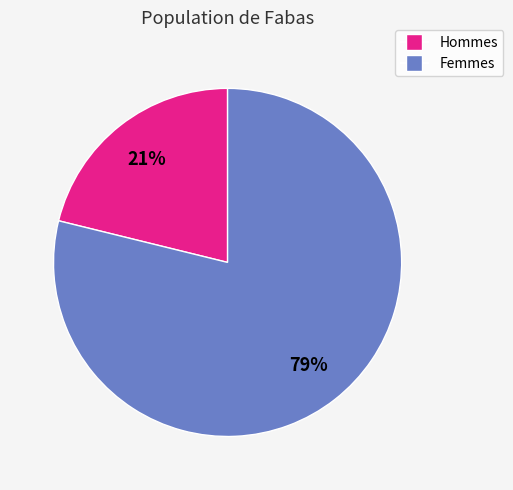

To the nearest percent, what is the average slice percentage?

50%